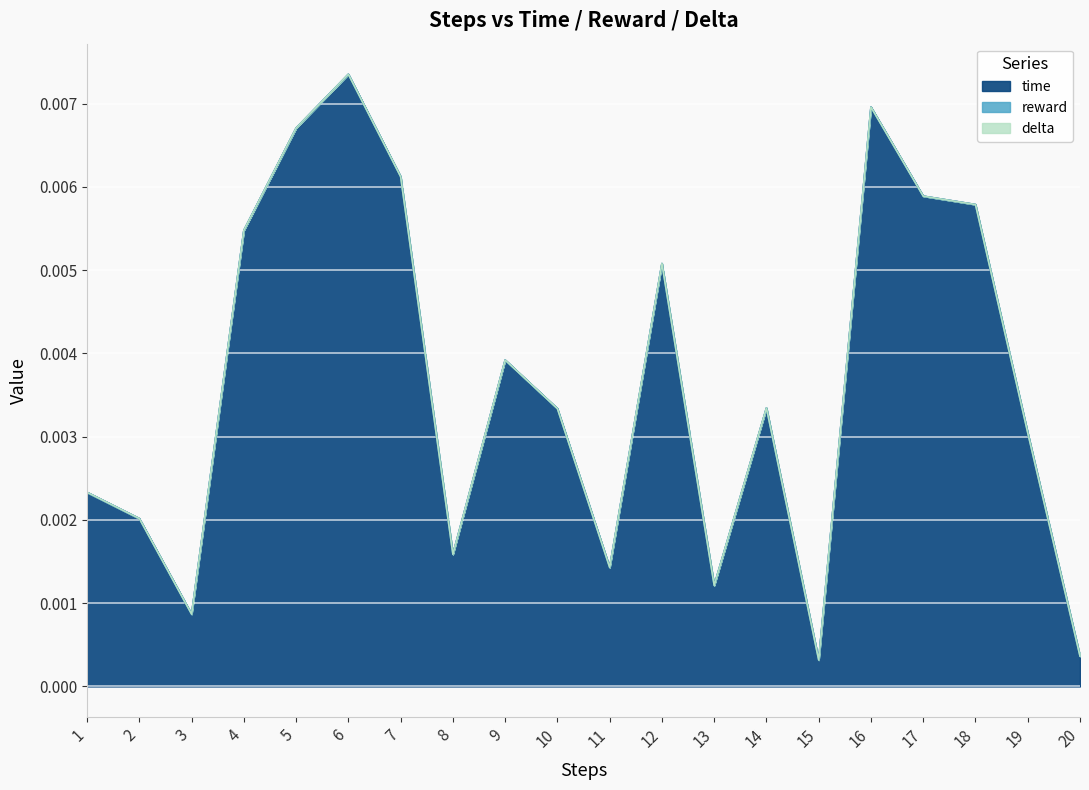

True or false: delta has more than 0 interior local peaks.

False